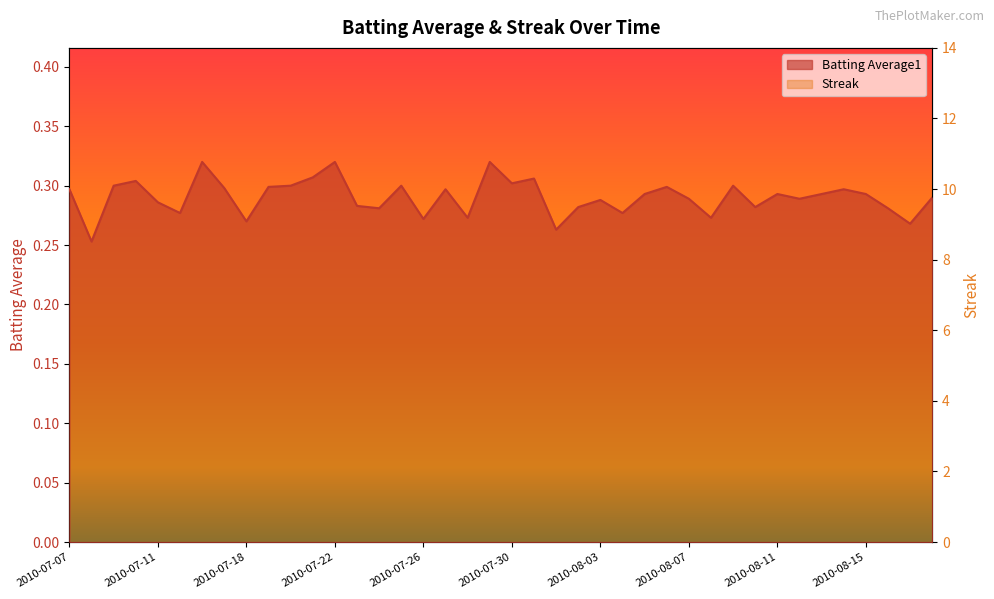

How many interior local valleys does the Batting Average1 series have?

13